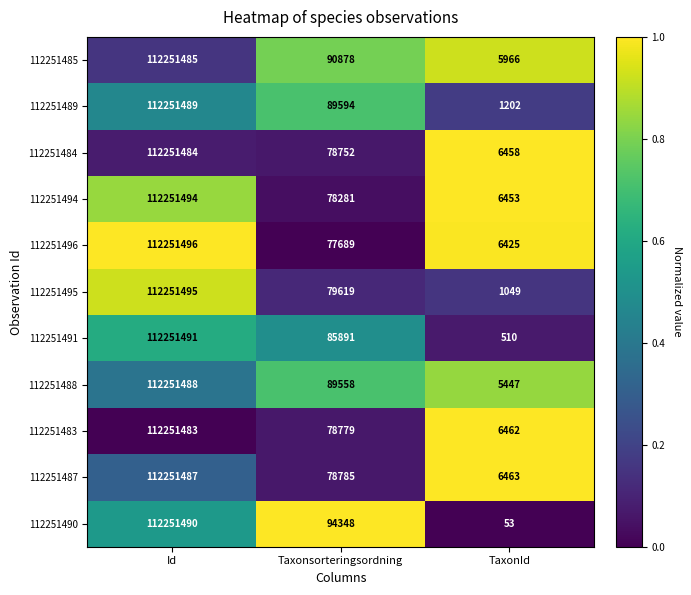

How many categories are shown in the chart?

3